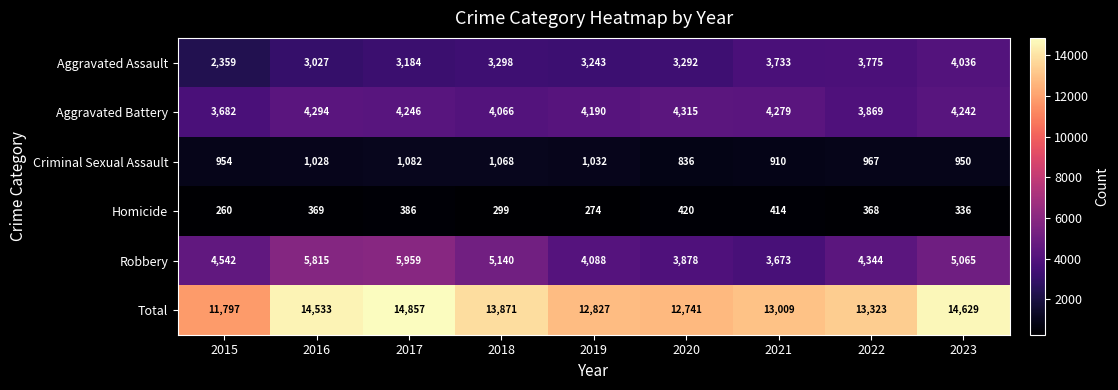

Count the number of data series in this chart.

6